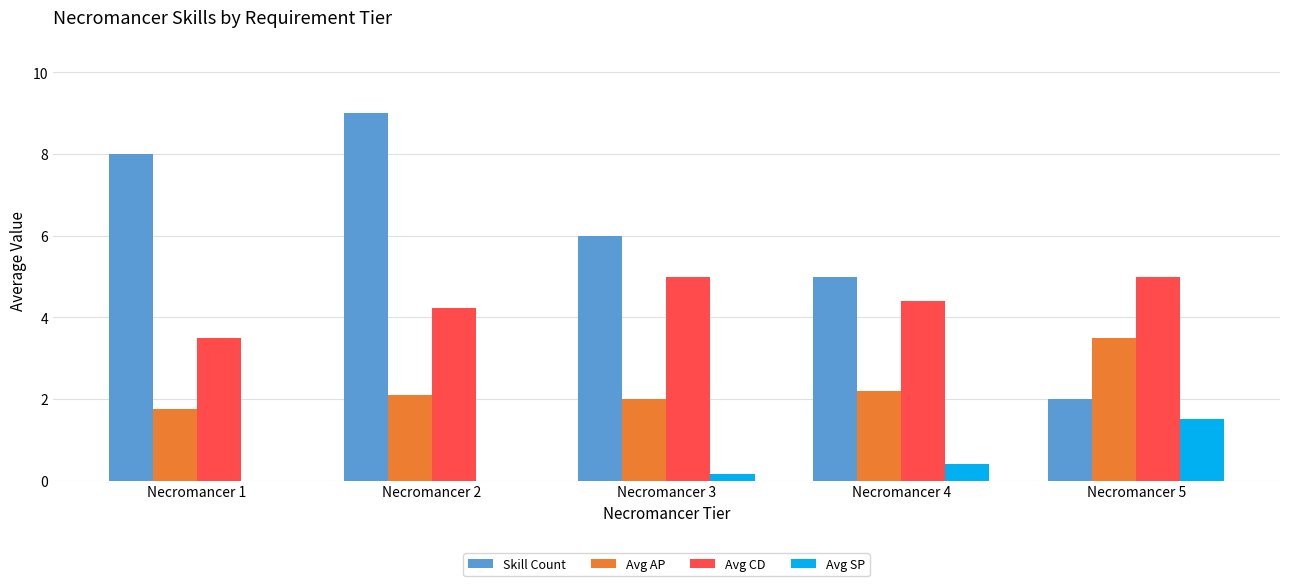

How many categories are shown in the chart?

5